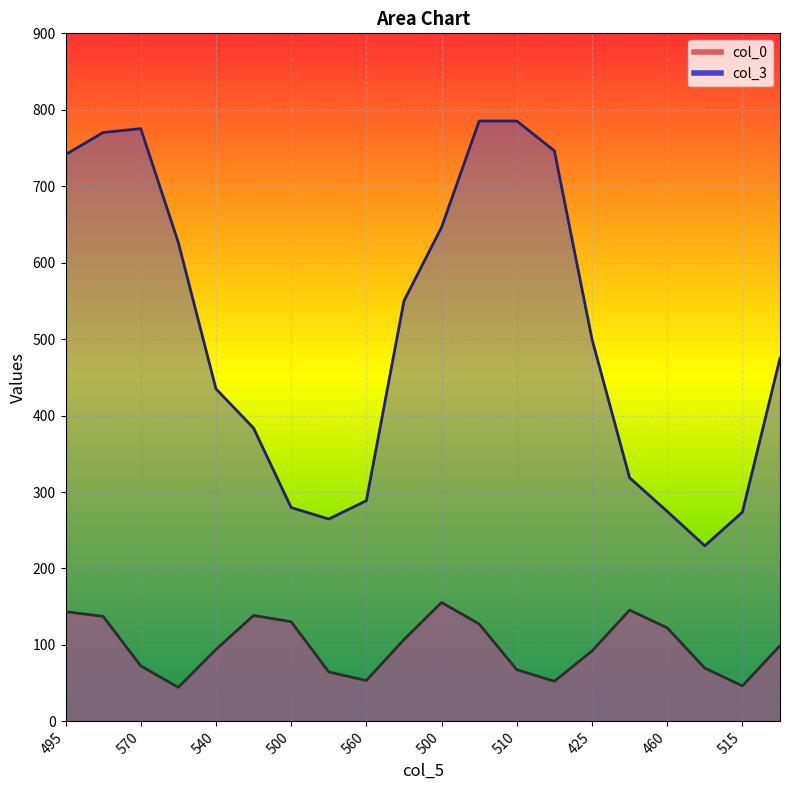

What is the difference between the maximum and minimum values in the col_0 series?

111.1